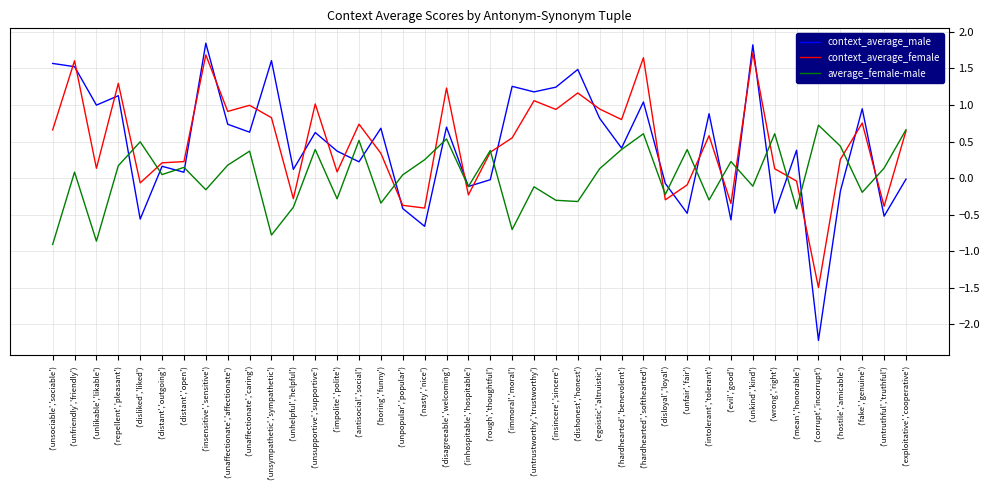

What position from the left is ('untrustworthy','trustworthy')?

23